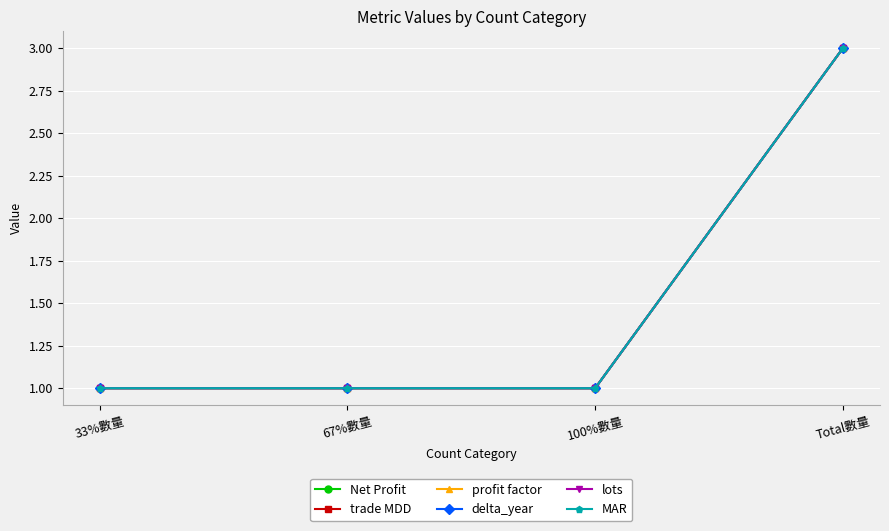

True or false: lots and MAR intersect in this chart.

False